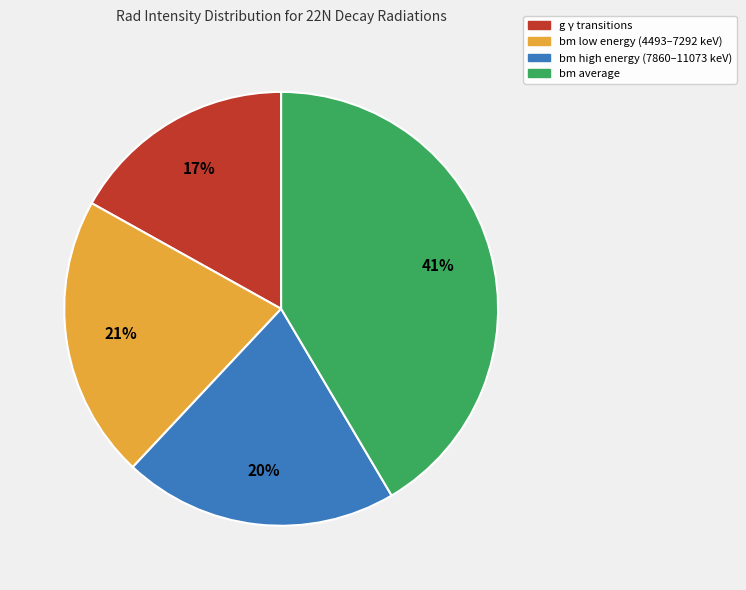

To the nearest percent, what is the average slice percentage?

25%